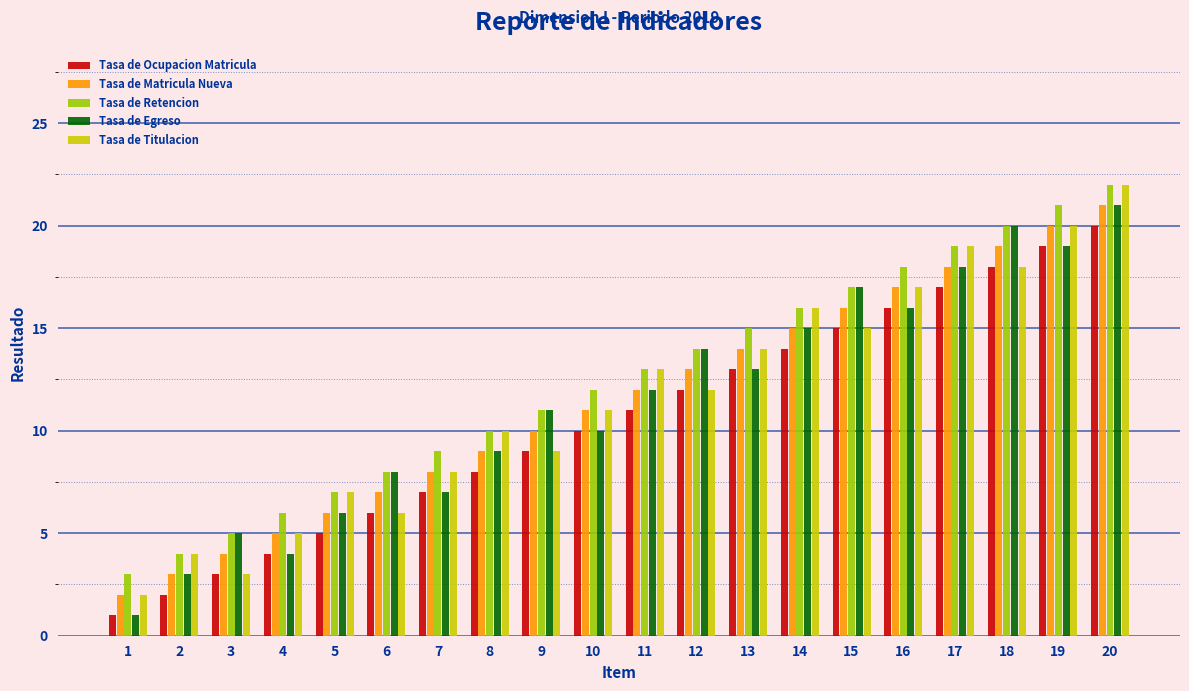

At which category is the sum across all series the highest?

20